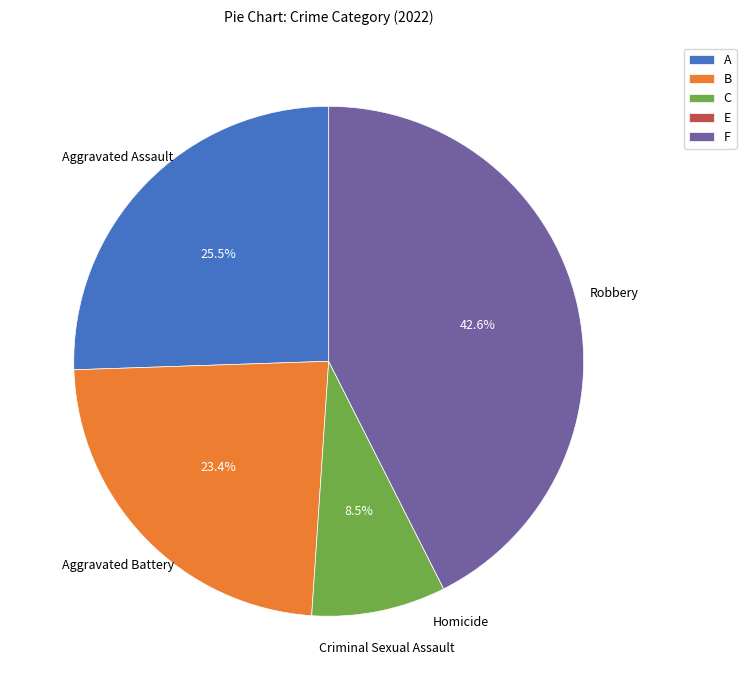

Which slice is the largest?

Robbery